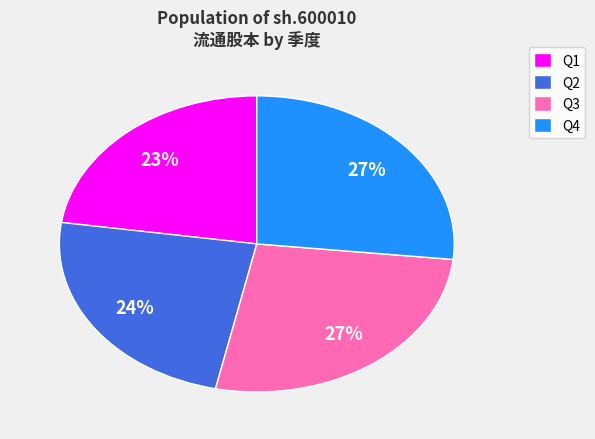

Is there any slice that represents more than half of the pie?

No